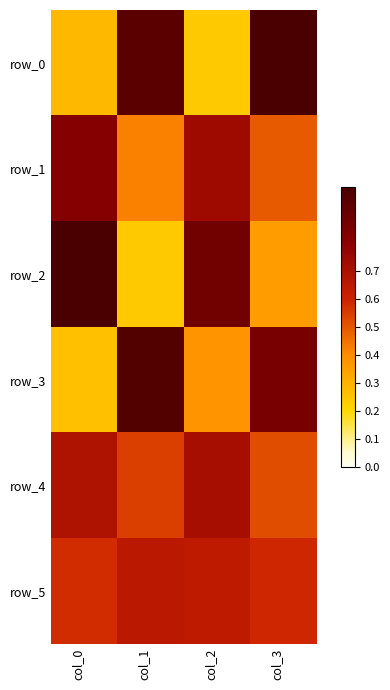

Reading left to right, transcribe all the data shown in this chart.

row_0: 0.3	1.0	0.2	1.0
row_1: 0.8	0.4	0.7	0.5
row_2: 1.0	0.2	0.9	0.4
row_3: 0.3	1.0	0.4	0.9
row_4: 0.7	0.5	0.7	0.5
row_5: 0.6	0.7	0.6	0.6